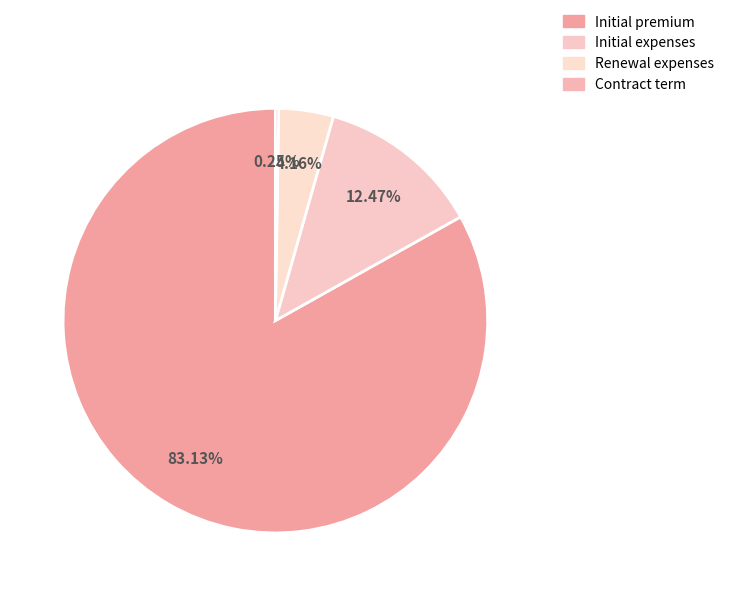

What is the change in value from Initial expenses to Contract term?

-147